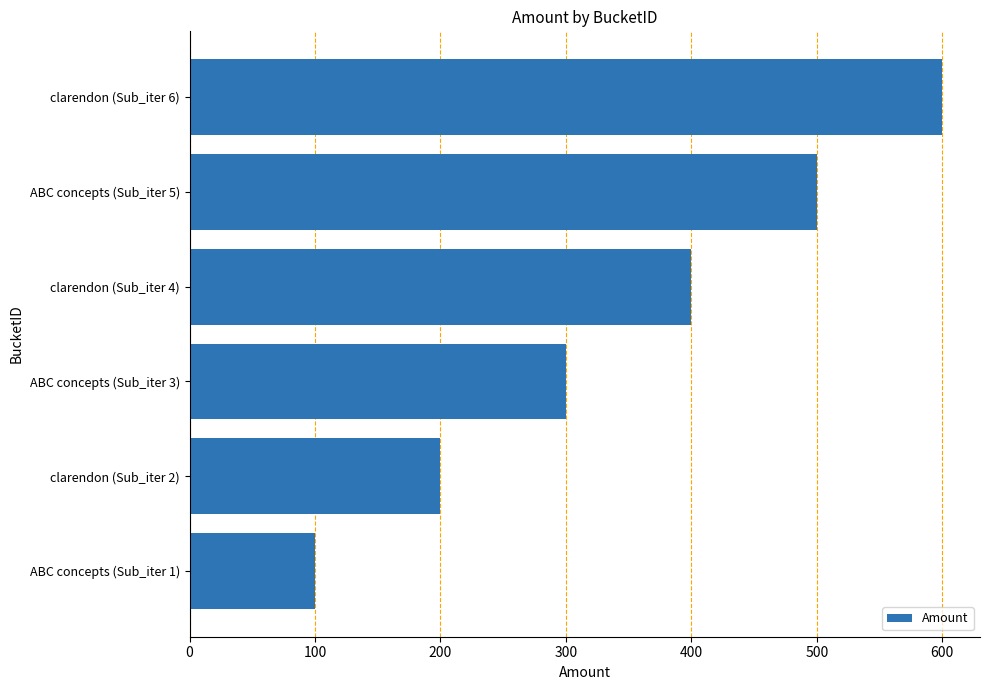

Reading top to bottom, list all the values displayed in this chart.

600	500	400	300	200	100